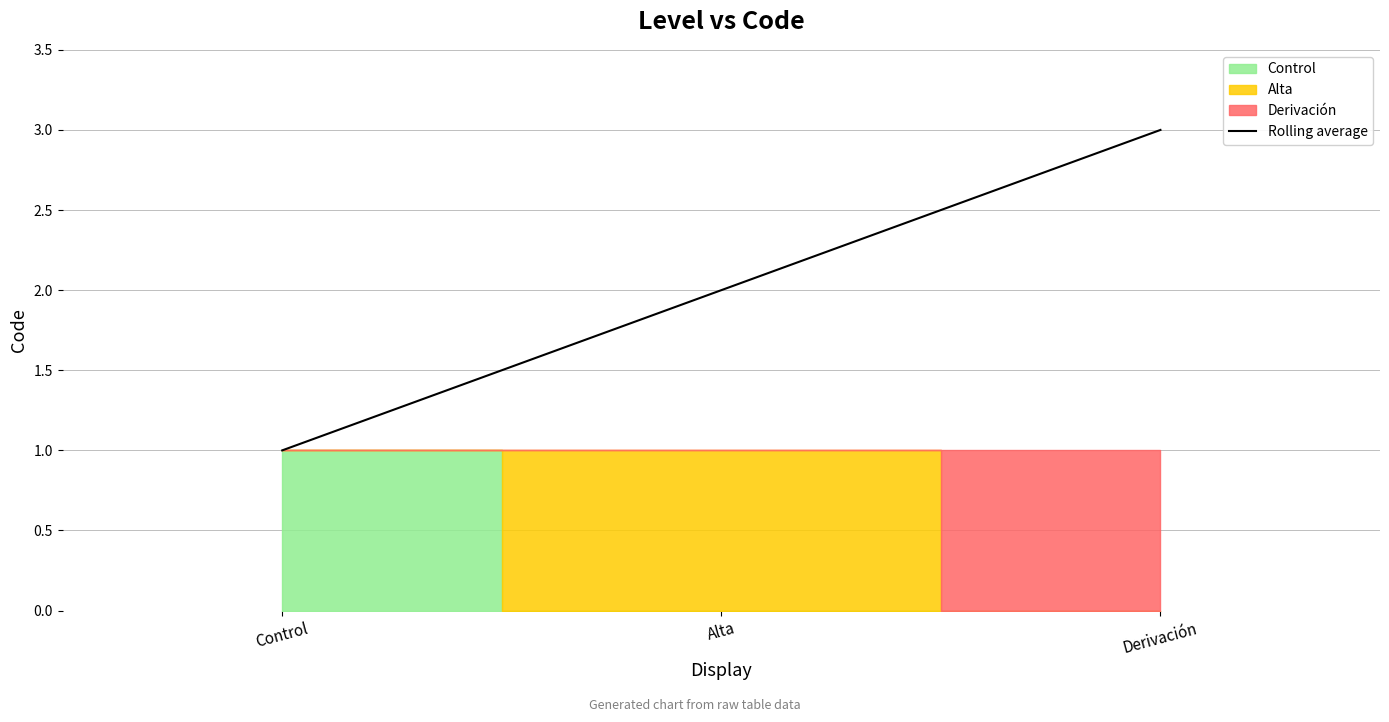

What is the approximate value at Alta?

2